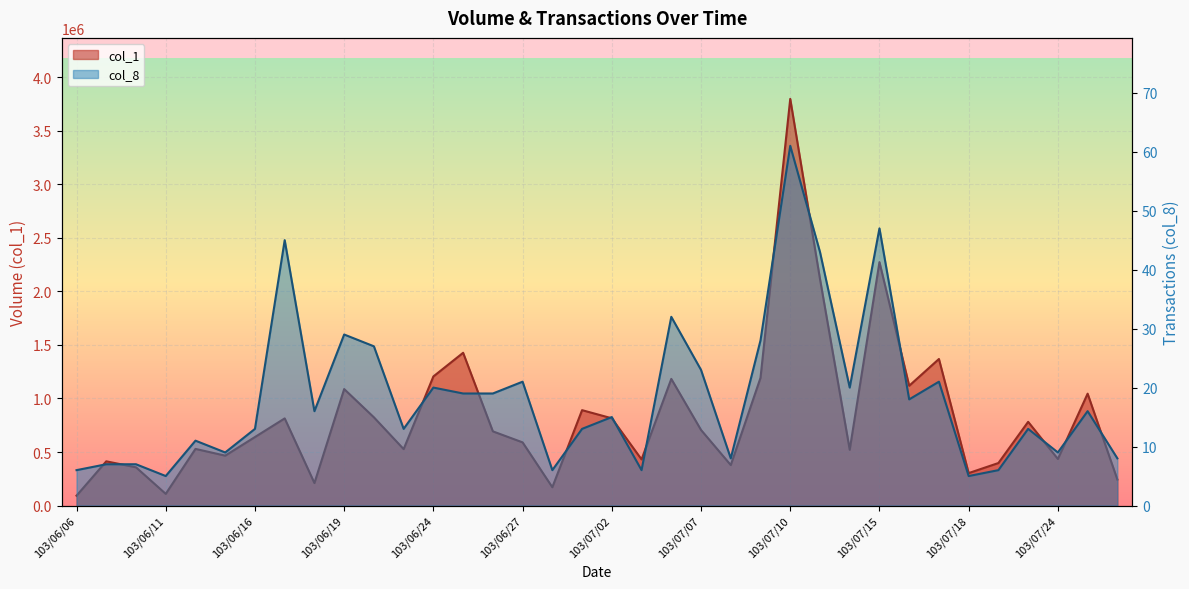

Reading left to right, list all the values displayed in this chart.

col_1: 103/06/06=92000	103/06/09=413000	103/06/10=357000	103/06/11=109000	103/06/12=529000	103/06/13=466000	103/06/16=640000	103/06/17=814000	103/06/18=210000	103/06/19=1088000	103/06/20=824000	103/06/23=527000	103/06/24=1206000	103/06/25=1427000	103/06/26=693000	103/06/27=590000	103/06/30=171000	103/07/01=891000	103/07/02=815000	103/07/03=431000	103/07/04=1183000	103/07/07=706000	103/07/08=378000	103/07/09=1193000	103/07/10=3799000	103/07/11=2117000	103/07/14=521000	103/07/15=2274000	103/07/16=1119000	103/07/17=1369000	103/07/18=303000	103/07/21=397000	103/07/22=782000	103/07/24=435000	103/07/25=1045000	103/07/28=243000
col_8: 103/06/06=6	103/06/09=7	103/06/10=7	103/06/11=5	103/06/12=11	103/06/13=9	103/06/16=13	103/06/17=45	103/06/18=16	103/06/19=29	103/06/20=27	103/06/23=13	103/06/24=20	103/06/25=19	103/06/26=19	103/06/27=21	103/06/30=6	103/07/01=13	103/07/02=15	103/07/03=6	103/07/04=32	103/07/07=23	103/07/08=8	103/07/09=28	103/07/10=61	103/07/11=43	103/07/14=20	103/07/15=47	103/07/16=18	103/07/17=21	103/07/18=5	103/07/21=6	103/07/22=13	103/07/24=9	103/07/25=16	103/07/28=8